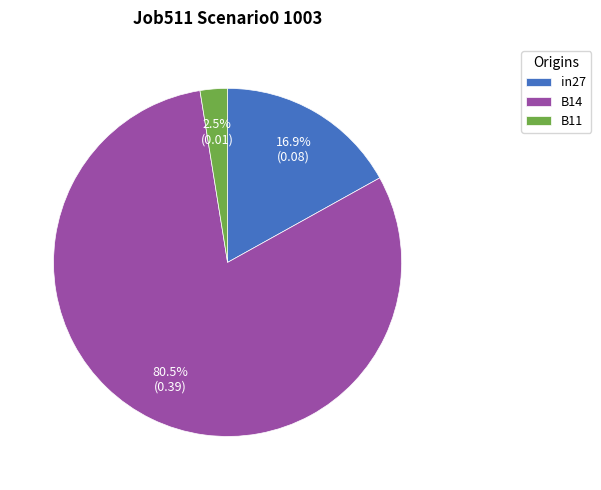

Which slice is the smallest?

B11